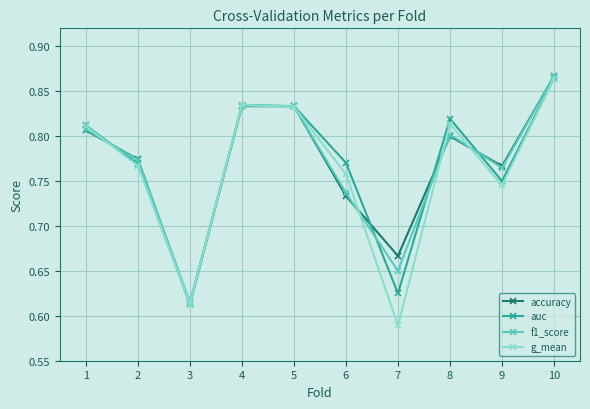

At how many categories does at least one series exceed 0?

10